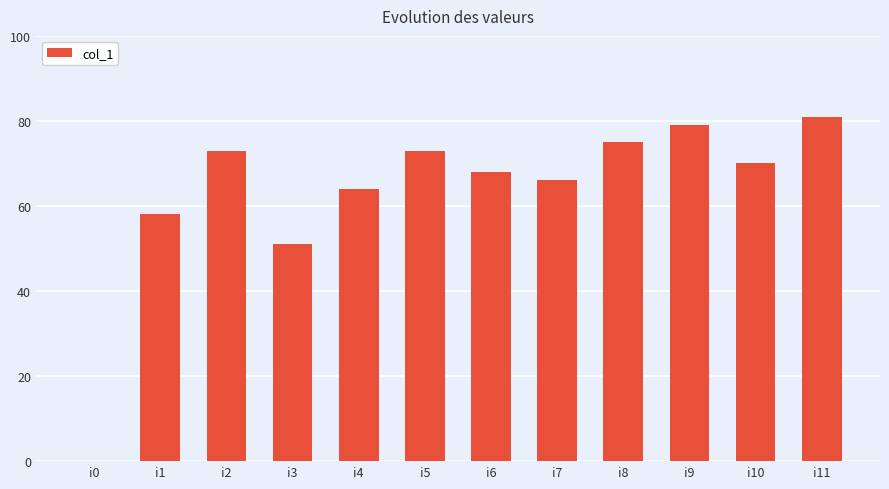

Reading left to right, what are all the values shown in this chart?

0	58	73	51	64	73	68	66	75	79	70	81